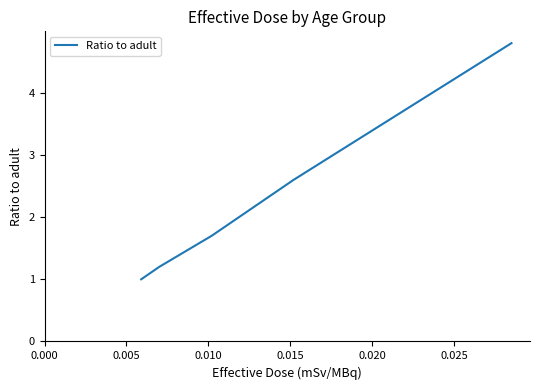

What is the maximum value shown in the chart?

4.8